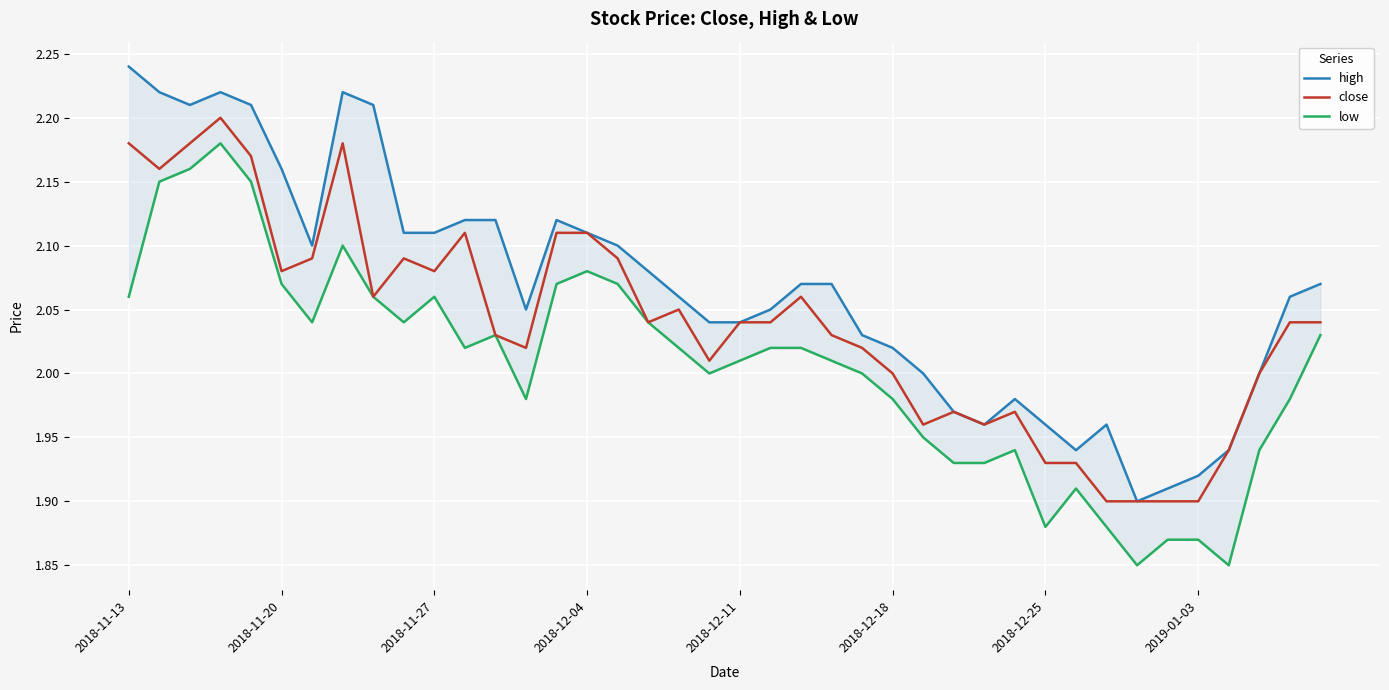

The close series shows 0.7 at 2018-11-13. True or false?

False